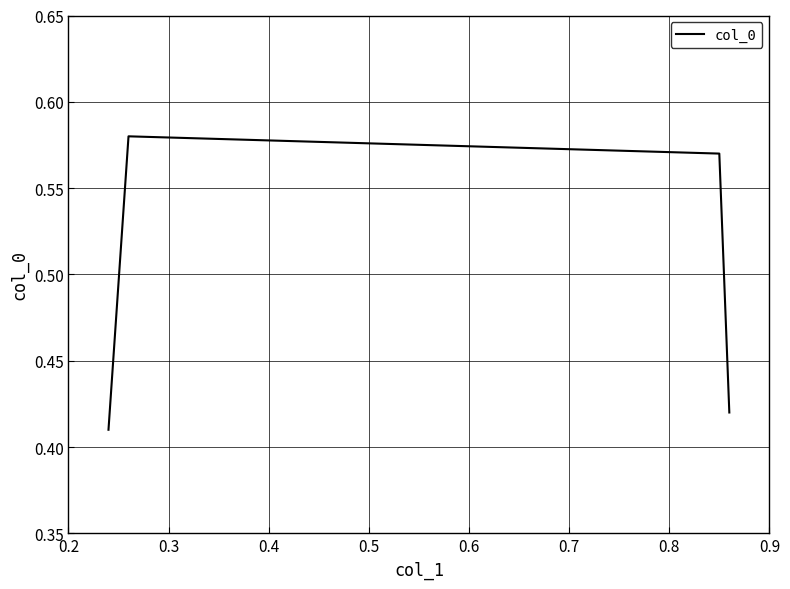

True or false: there are more than 1 points higher than both neighbors.

False